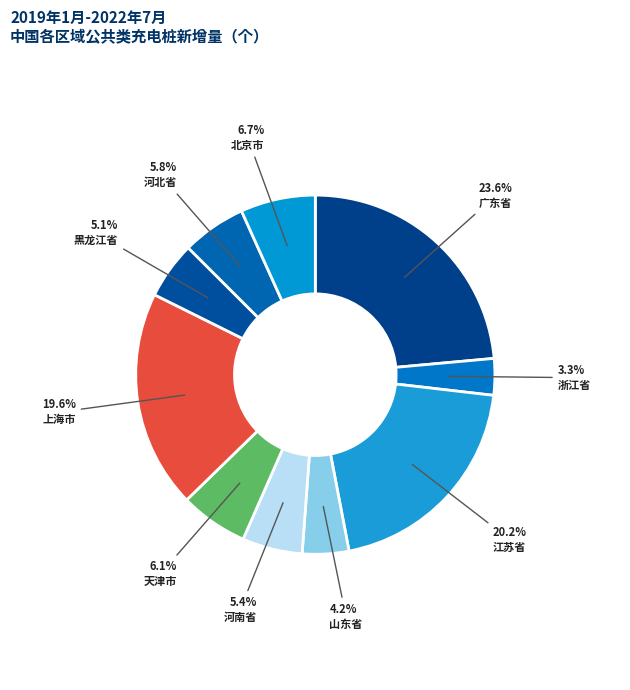

True or false: 河北省 accounts for 20% of the total.

False